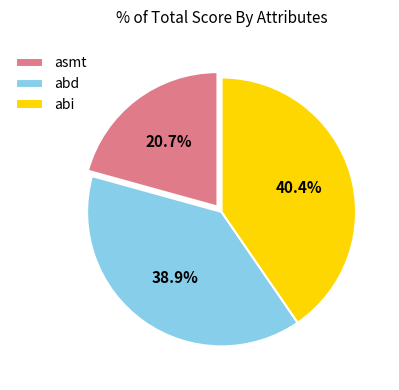

Is there any slice that represents more than half of the pie?

No